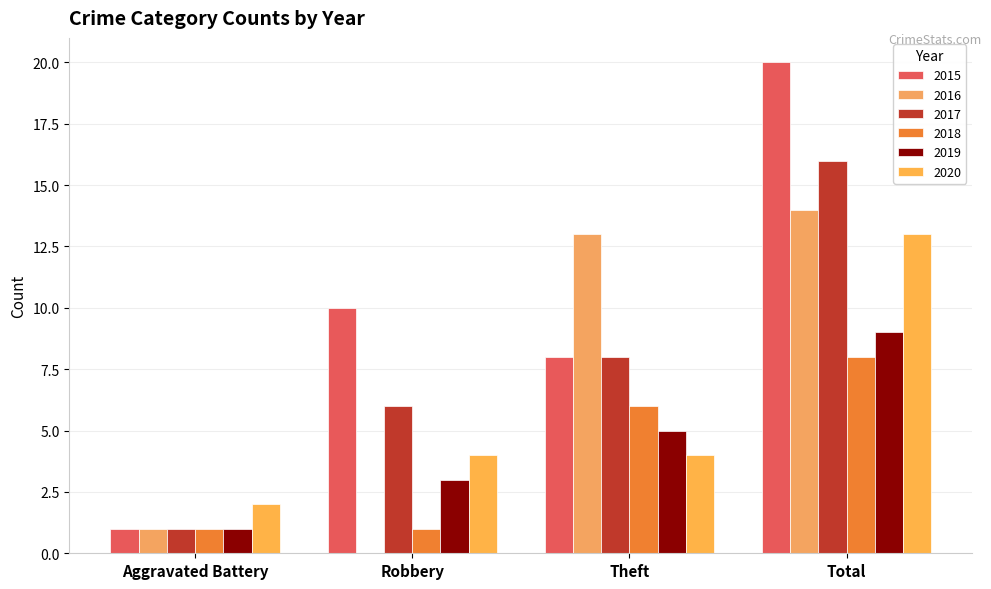

Reading right to left, list all the values displayed in this chart.

2015: 20	8	10	1
2016: 14	13	0	1
2017: 16	8	6	1
2018: 8	6	1	1
2019: 9	5	3	1
2020: 13	4	4	2